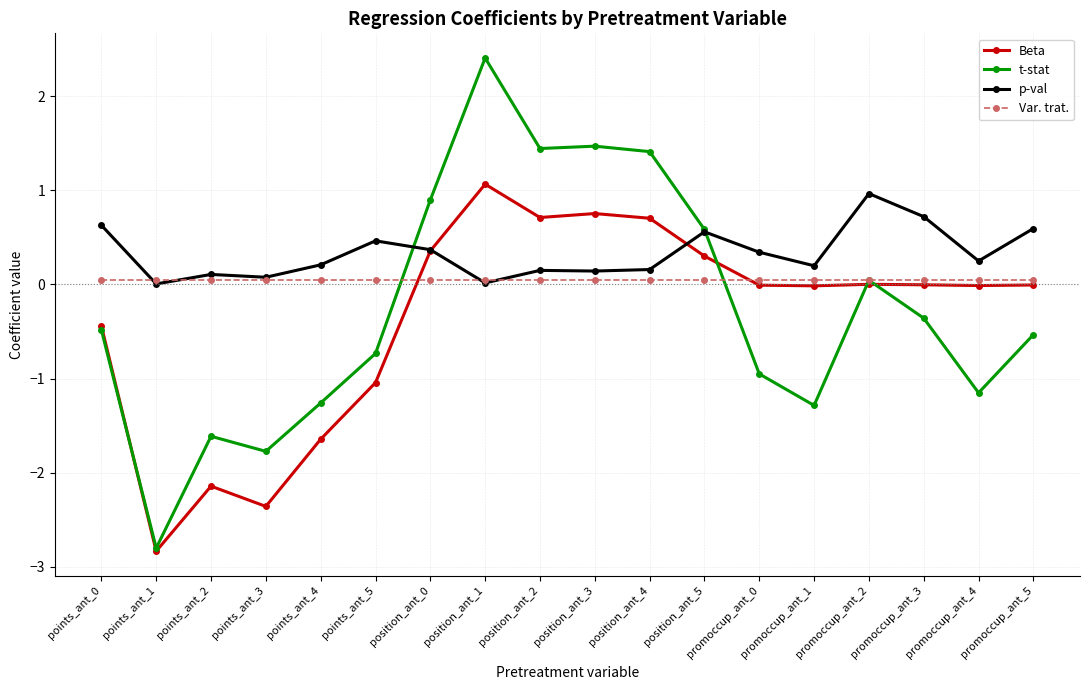

At which label does p-val reach its peak?

promoccup_ant_2